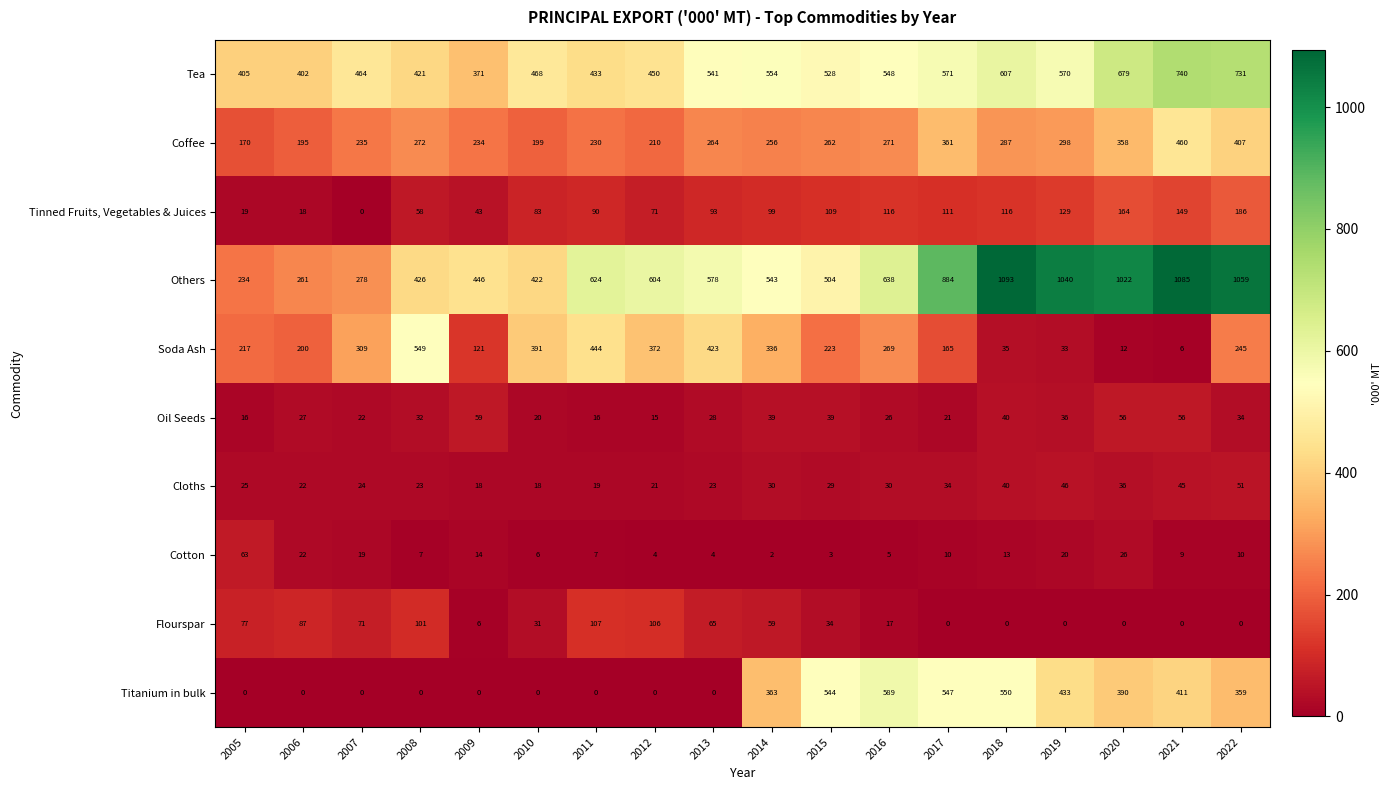

Which series has the largest total across all categories?

Others